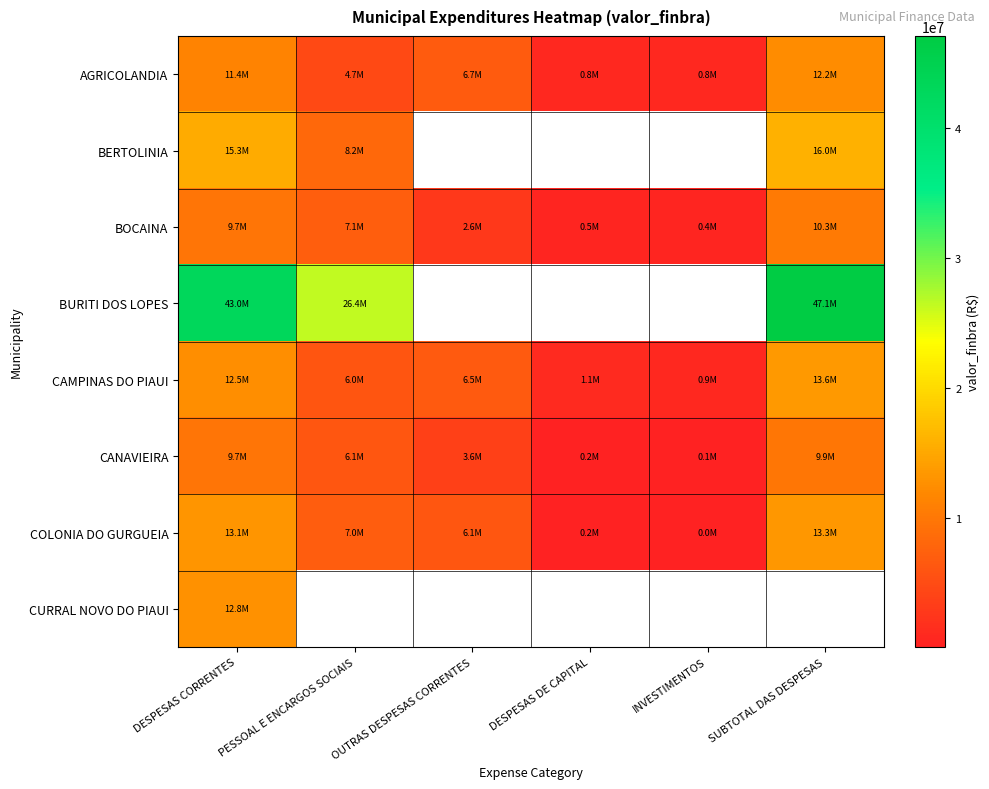

What is the difference between the highest and lowest values at DESPESAS DE CAPITAL?

917743.2